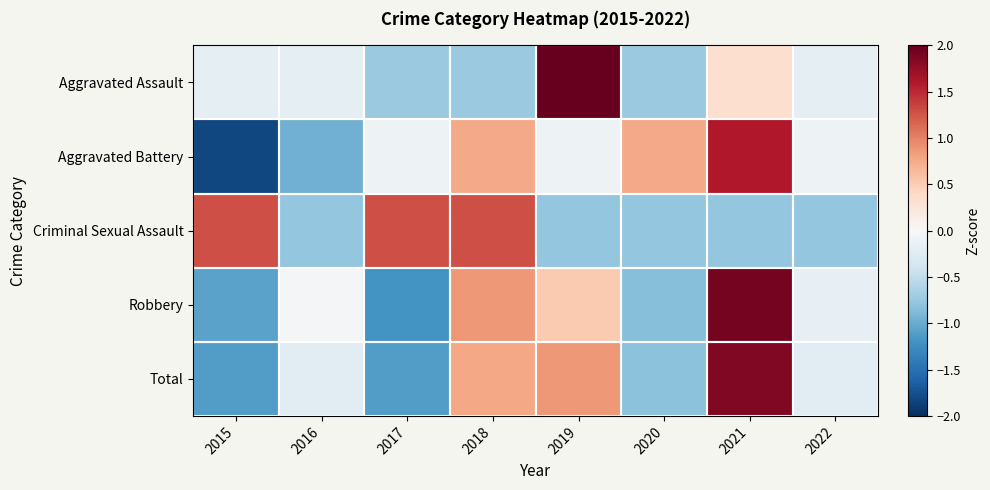

Count the number of data series in this chart.

5